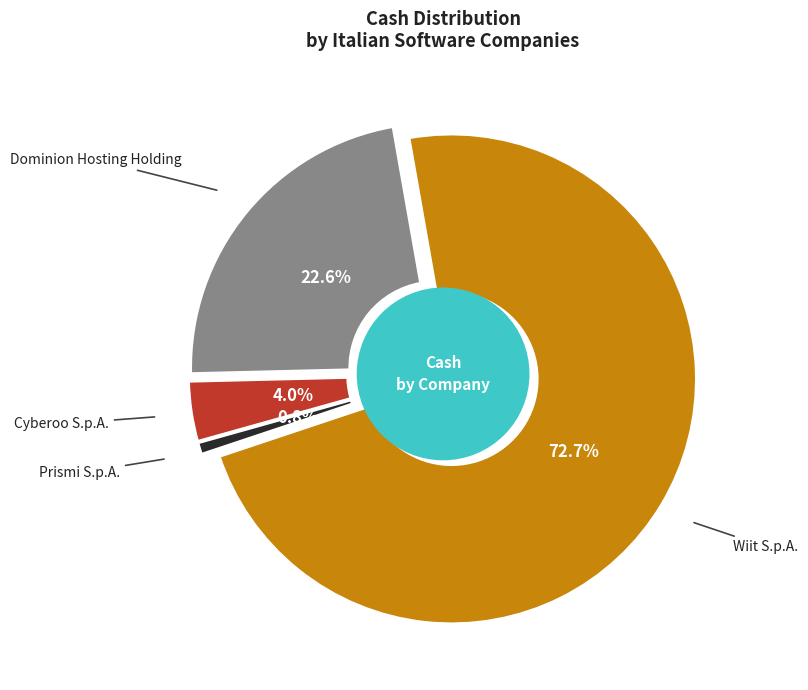

Count the number of slices in the pie.

4